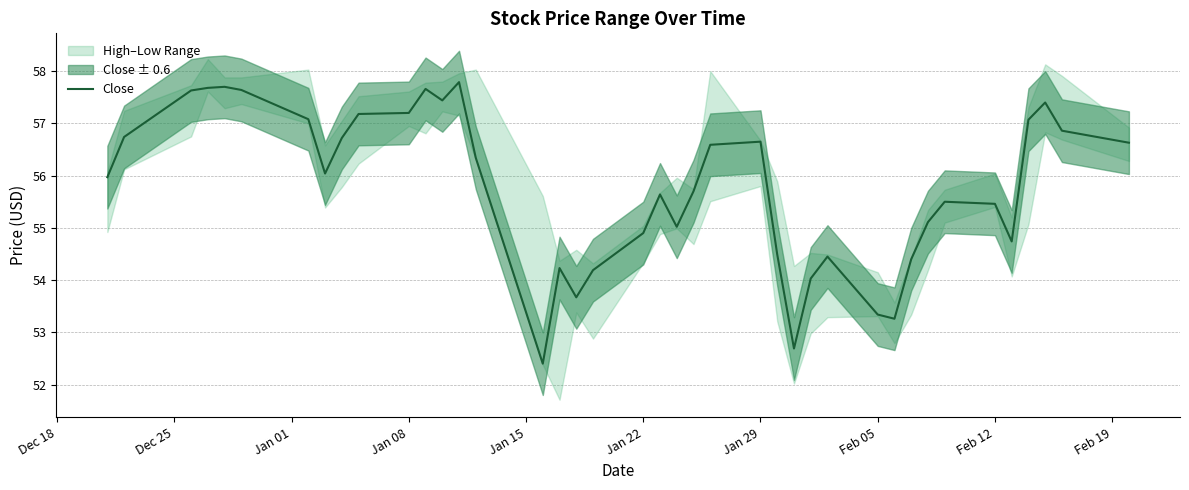

What is the lowest value of the Close series?

52.4